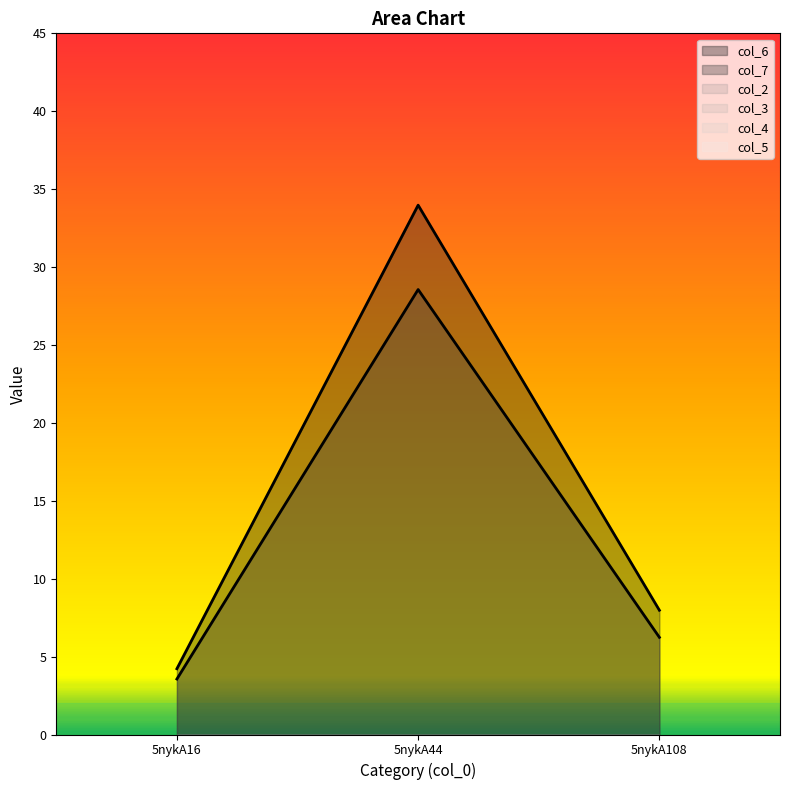

Is it true that col_4 equals 0.0 at 5nykA108?

True